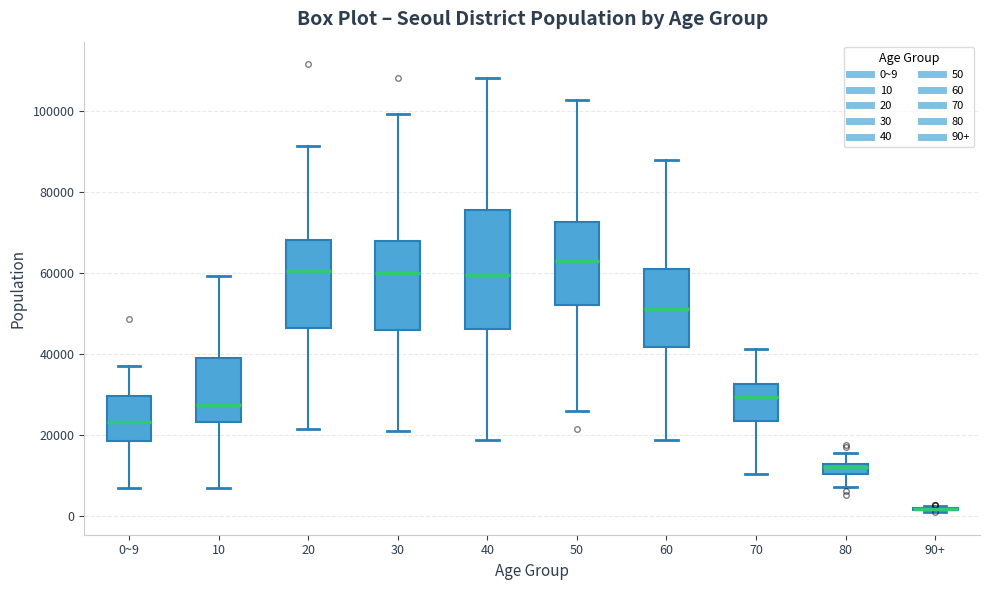

Which box is the tallest, from its lower edge to its upper edge?

40